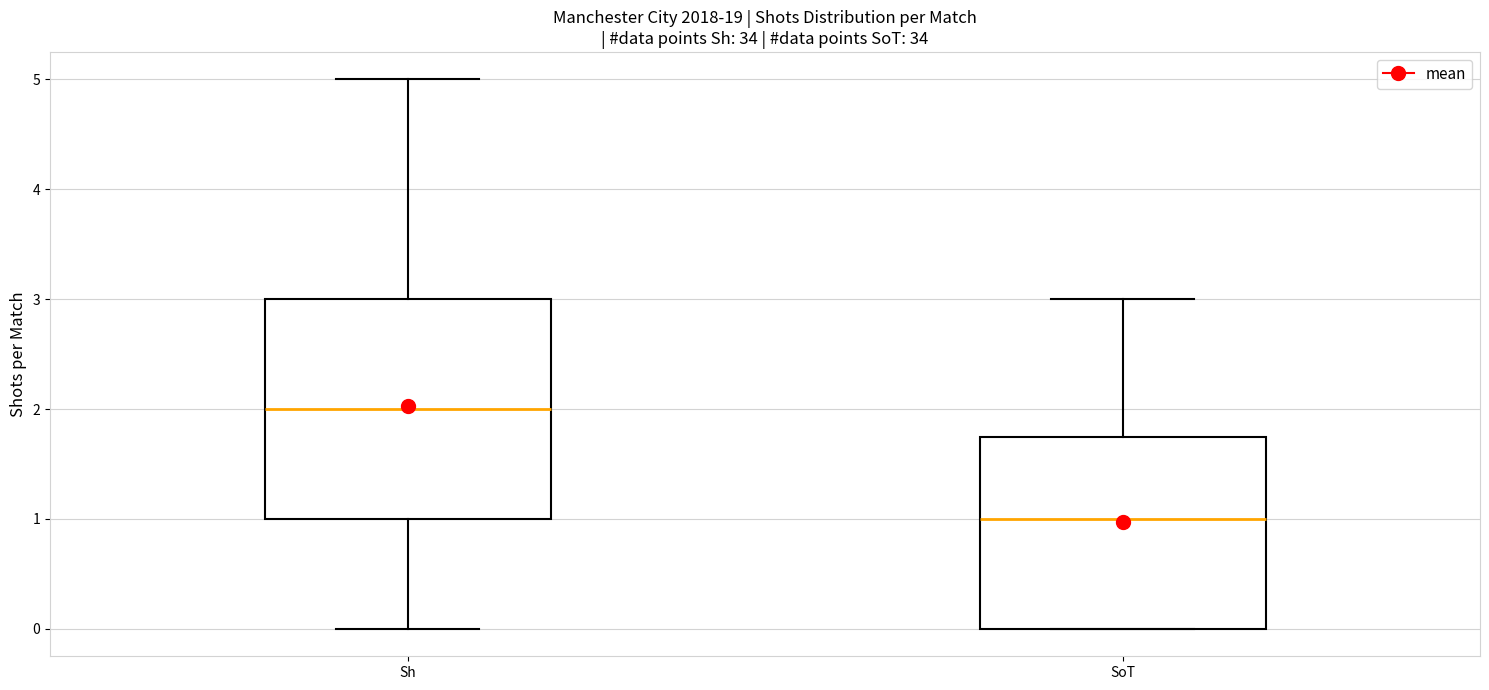

Where is the lower edge of the box for SoT on the y-axis? The values are not printed on the chart, so give them approximately, as read against the axis.

0.0